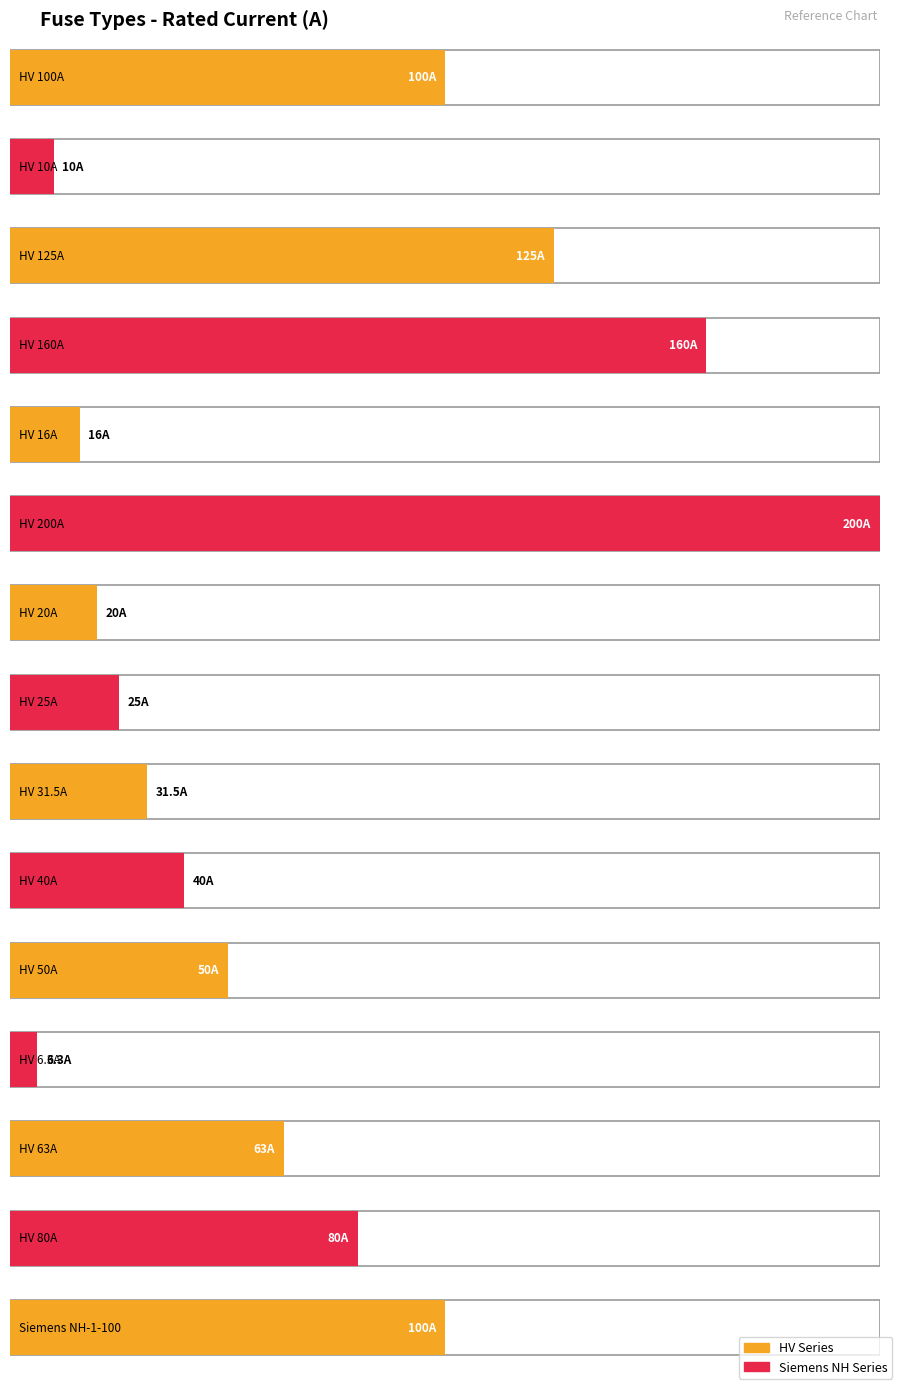

Are the bars grouped side by side (vs. stacked)?

No